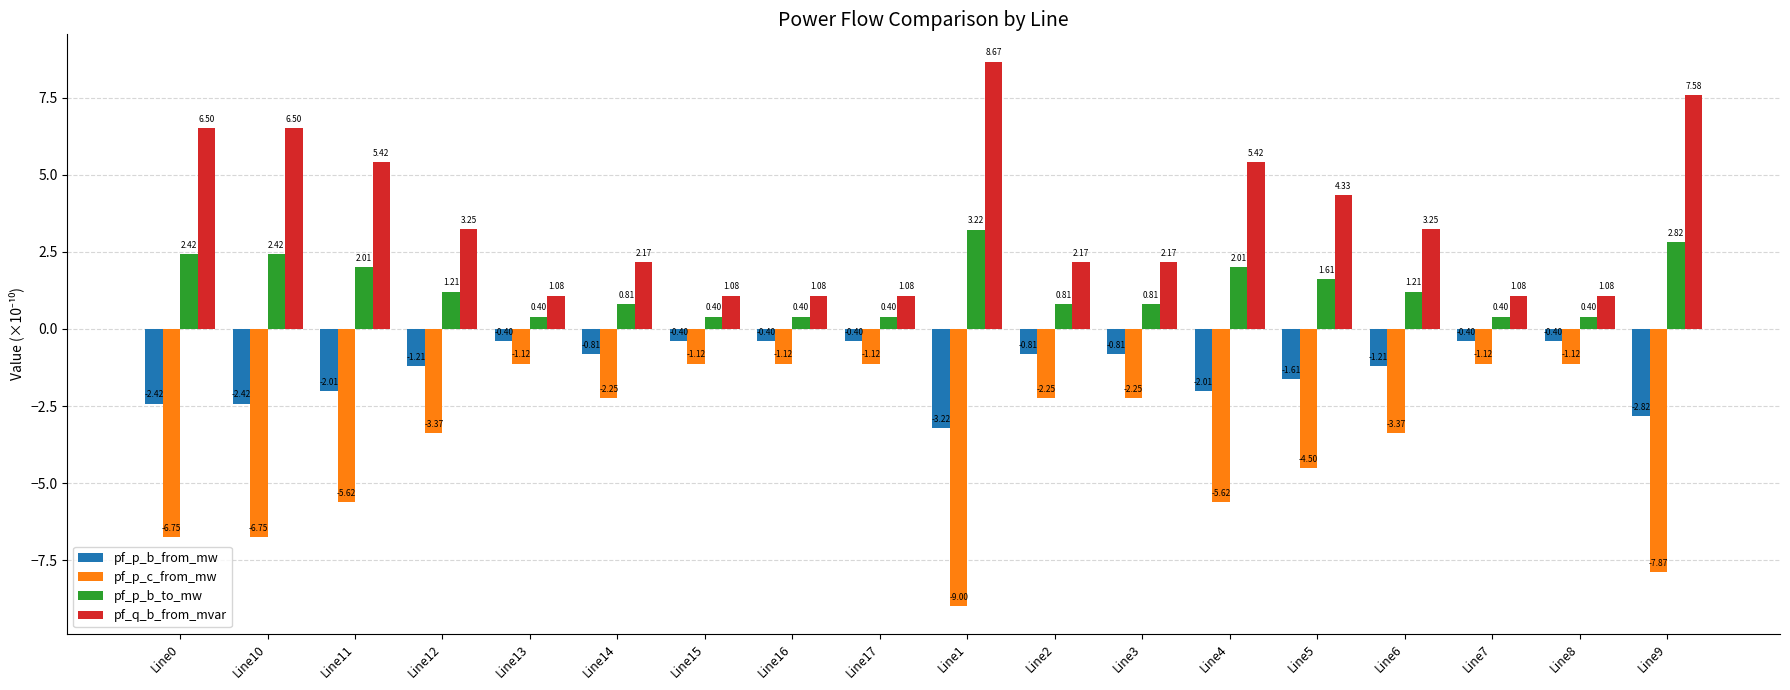

What is the sum of all pf_p_b_to_mw values?

23.8